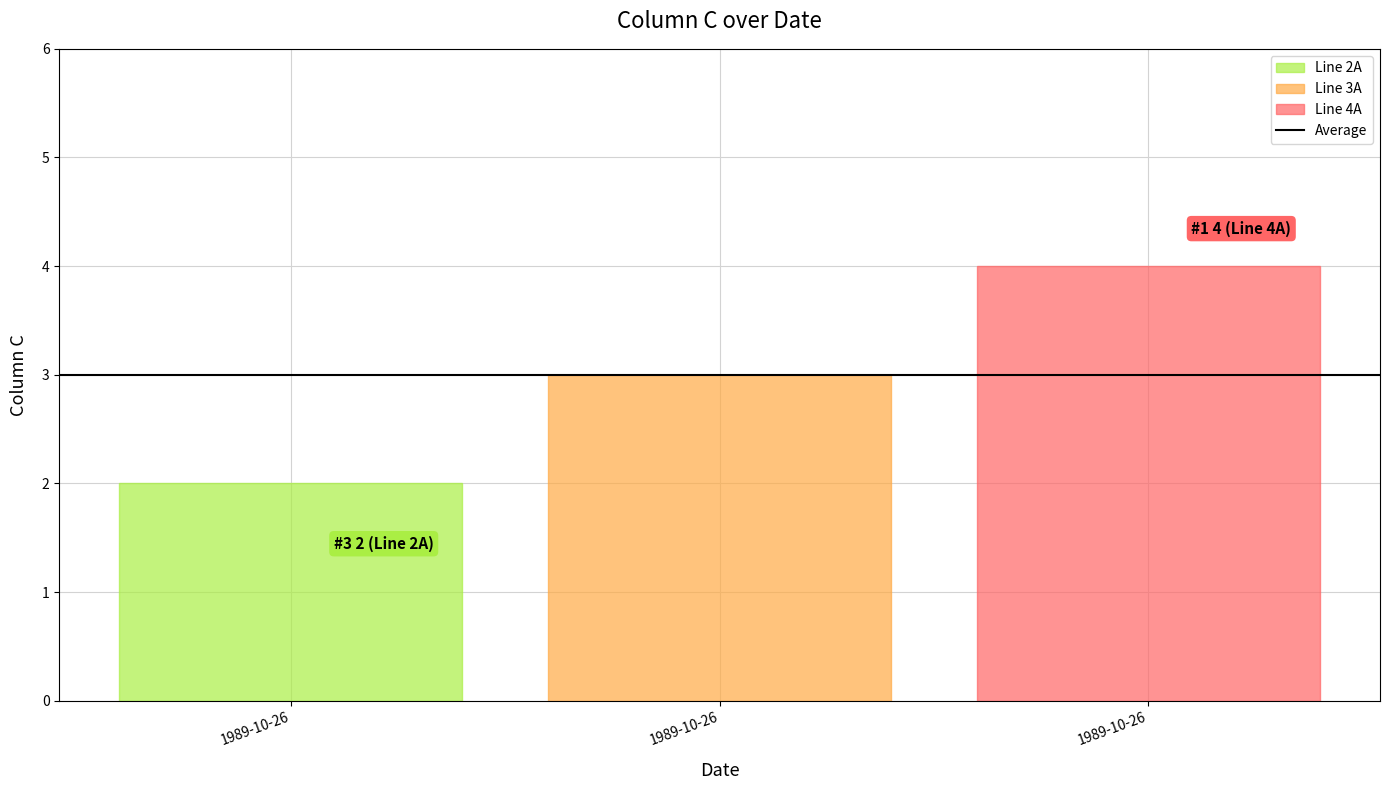

Reading right to left, transcribe all the data shown in this chart.

4	3	2